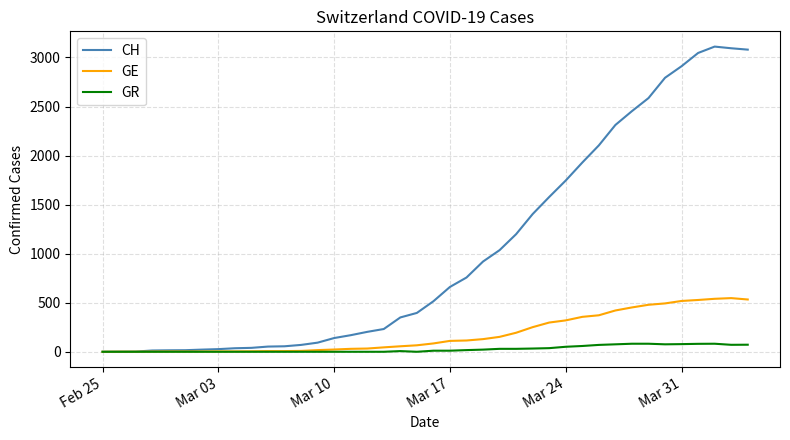

Which series has the widest spread of values?

CH